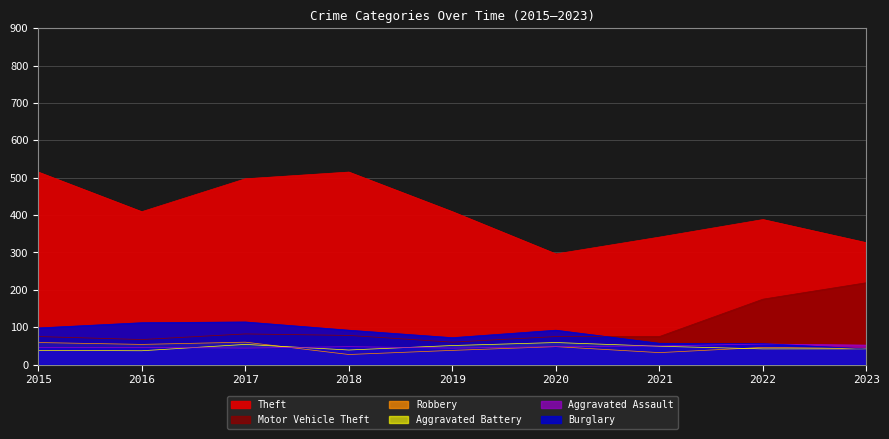

True or false: Motor Vehicle Theft has more than 2 points higher than both neighbors.

False